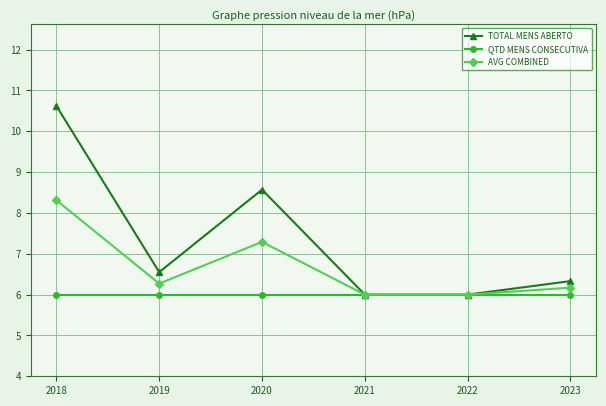

How many data points does each series have?

6